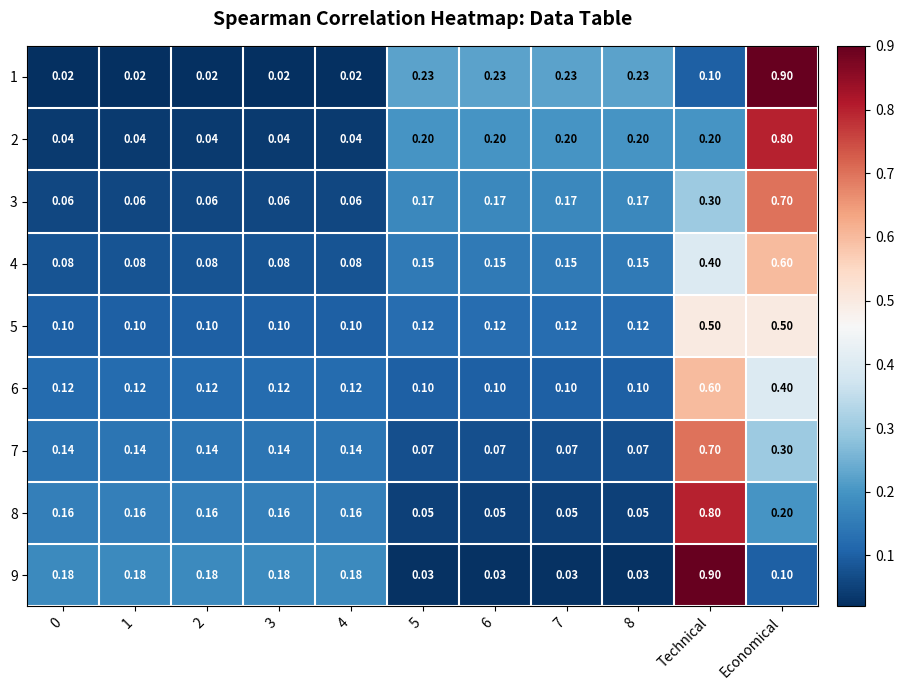

Is the value of 7 at 5 greater than the value of 1 at 3?

Yes